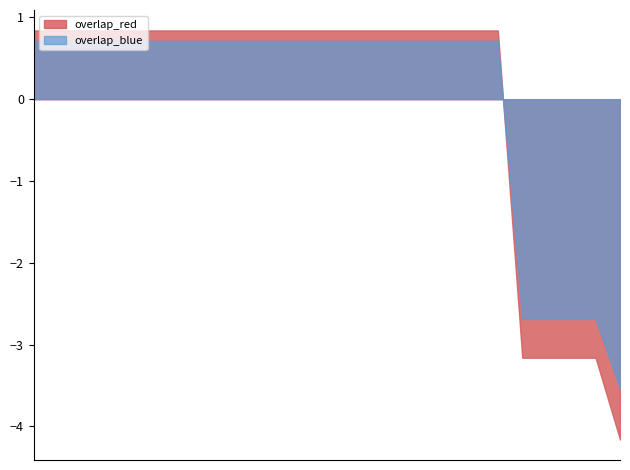

What is the maximum value shown in the chart?

0.8